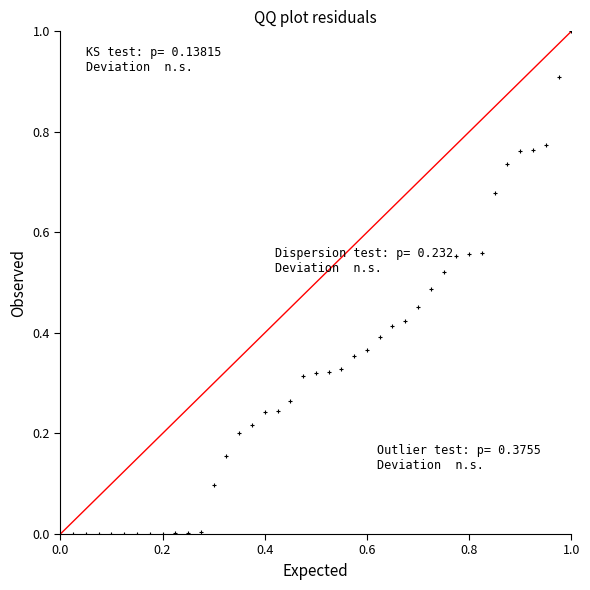

What is the range of X values (max minus min)?

1.0